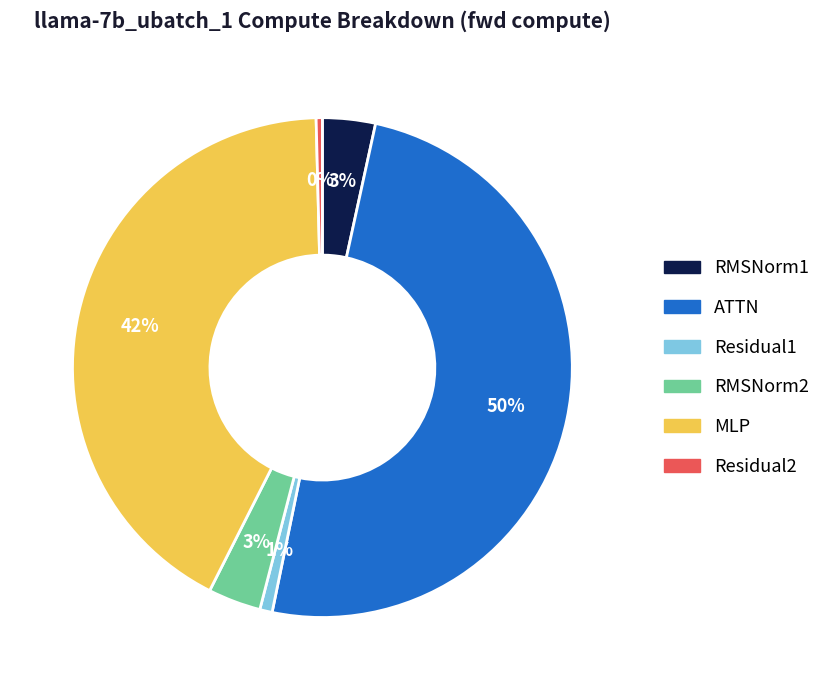

Is it true that RMSNorm2 is 13% of the pie?

False